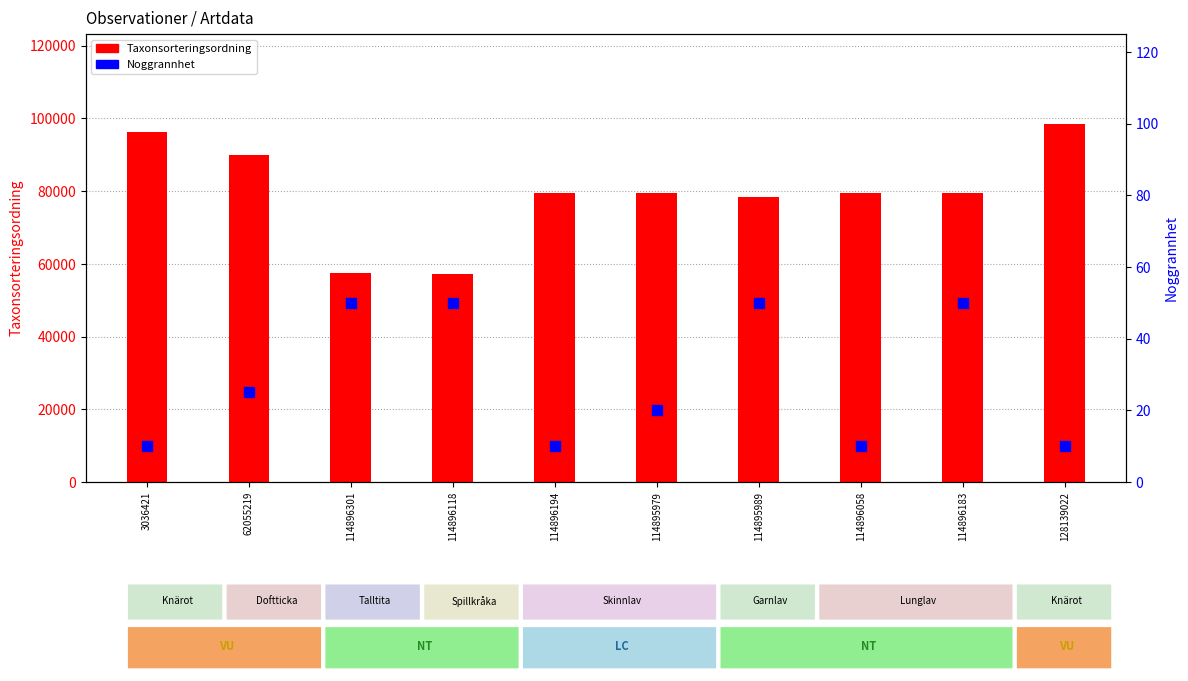

What is the total value across all series at 114896183?

79608